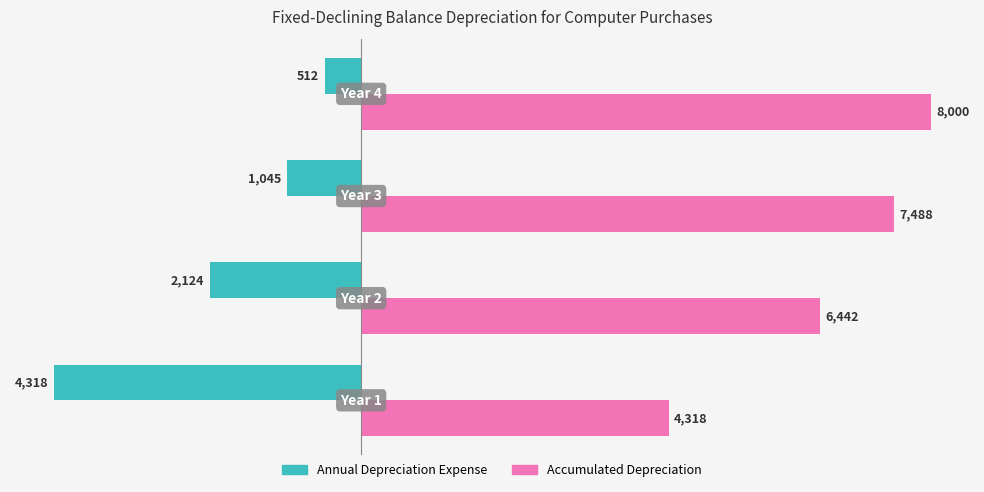

Rank the series by their maximum value, from highest to lowest.

Accumulated Depreciation, Annual Depreciation Expense